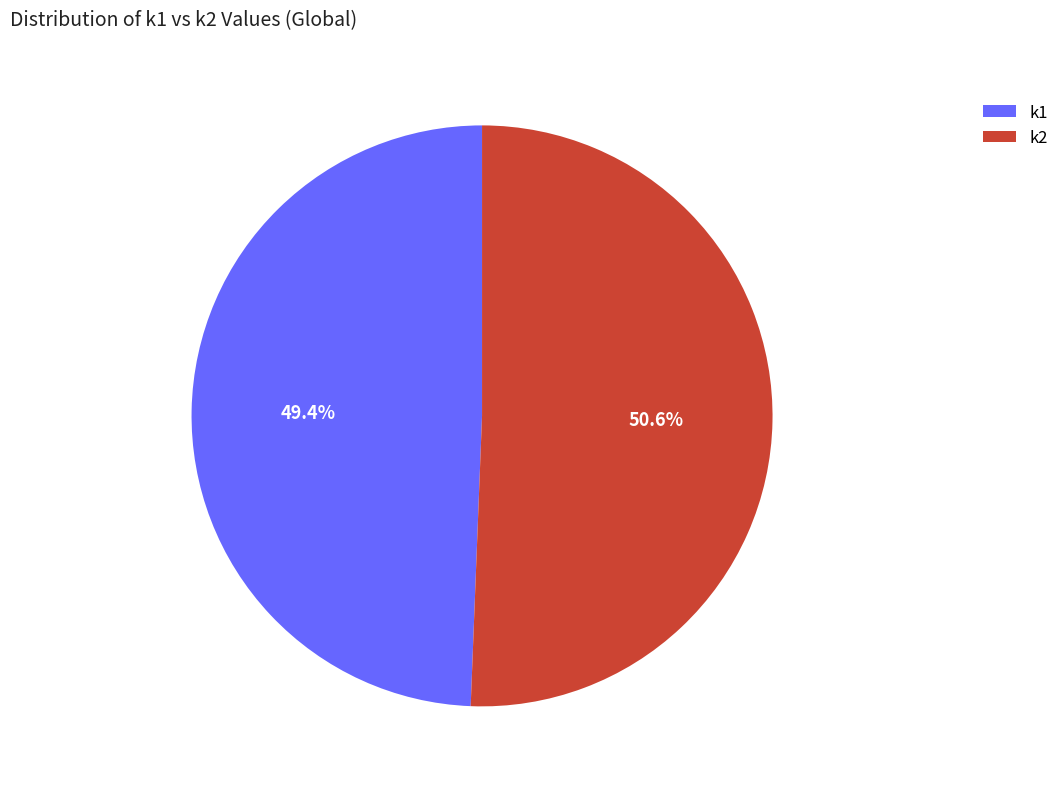

Rank the categories by value from highest to lowest.

k2, k1